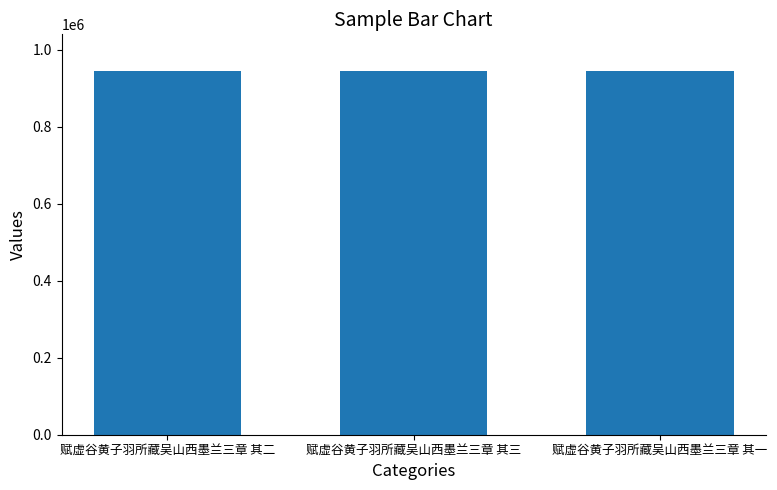

True or false: the data shows 562172 at 赋虚谷黄子羽所藏吴山西墨兰三章 其一.

False